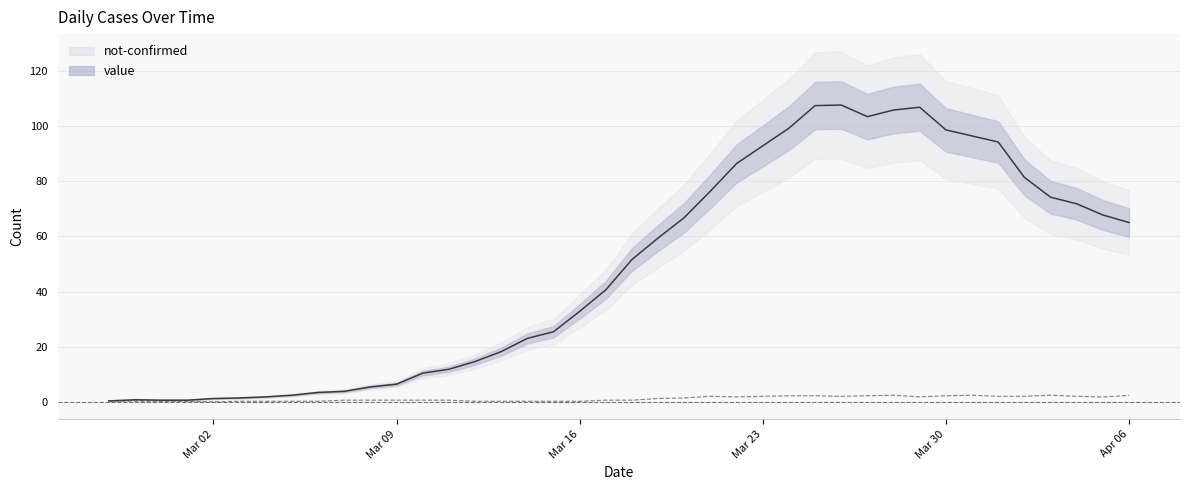

The value of value at 2020-03-16 is 16. True or false?

False